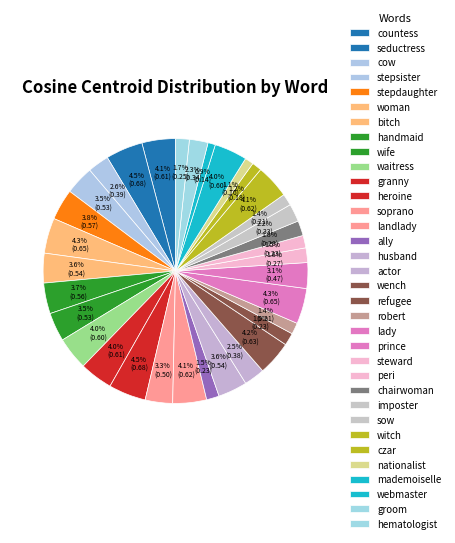

How many slices are in this pie chart?

34